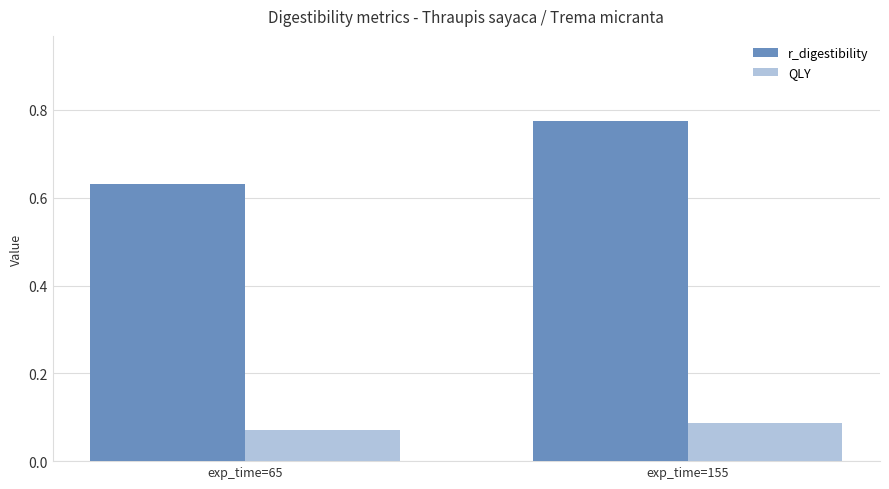

Which series has the largest total across all categories?

r_digestibility